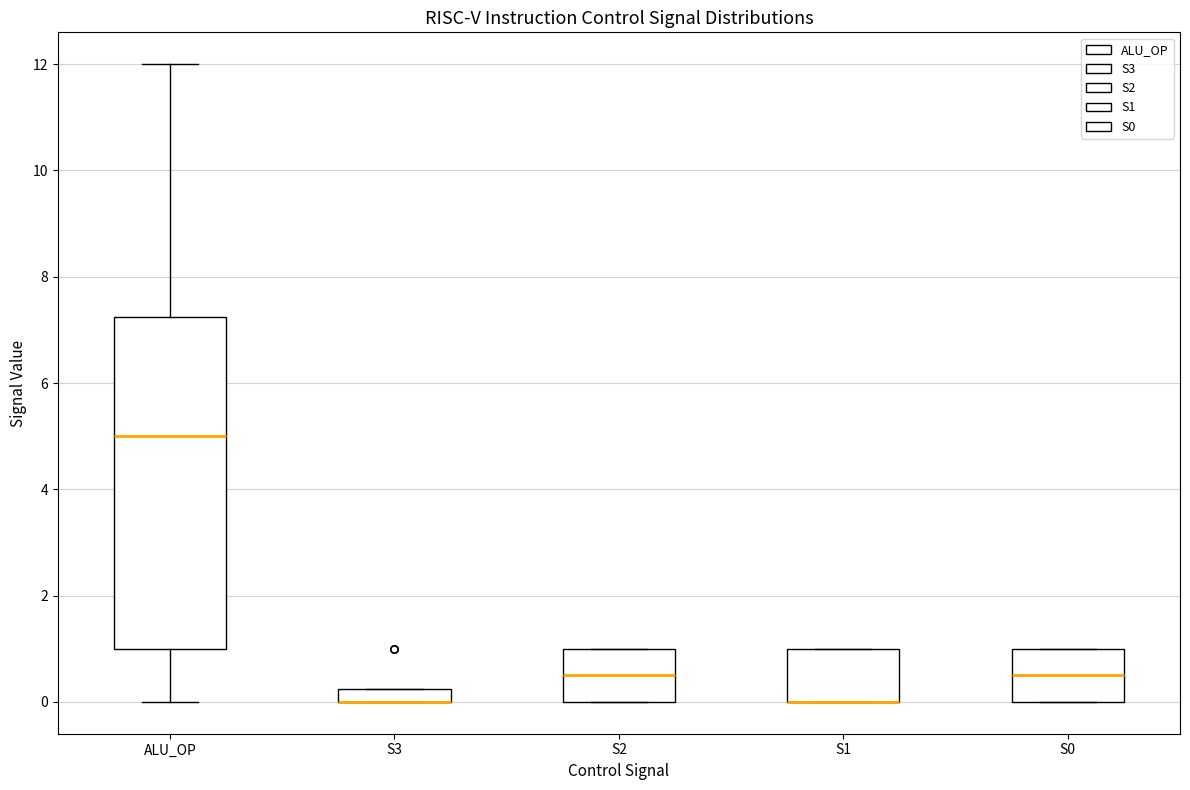

Where is the upper edge of the box for S3 on the y-axis? The values are not printed on the chart, so give them approximately, as read against the axis.

0.2